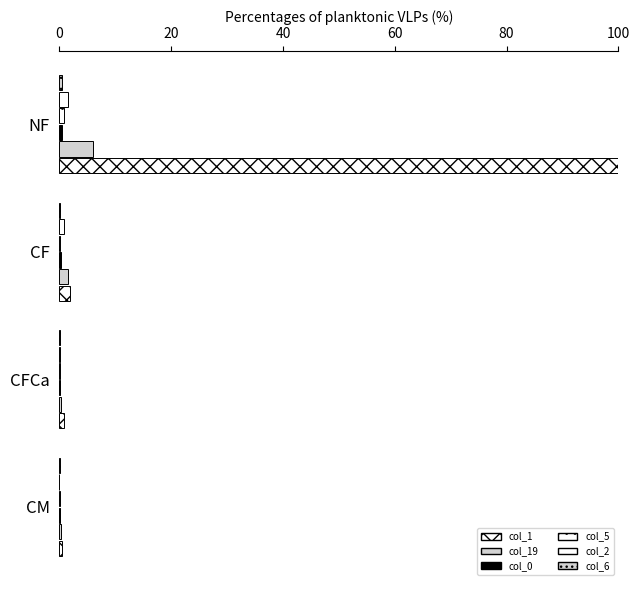

What is the value of the col_0 bar at the 1st from the left?

0.5